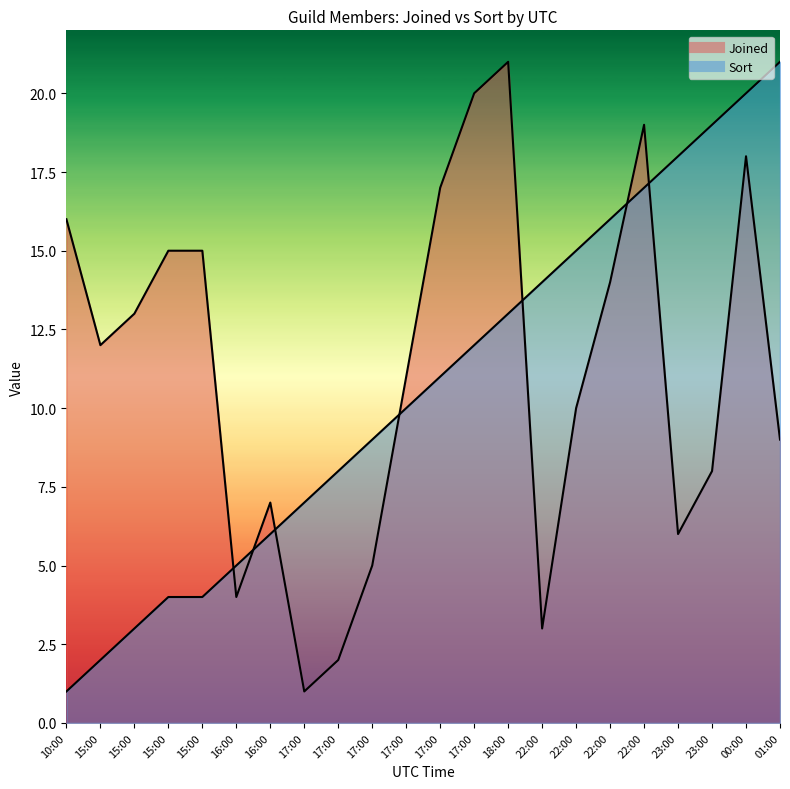

The Joined series shows 2 at 17:00. True or false?

False